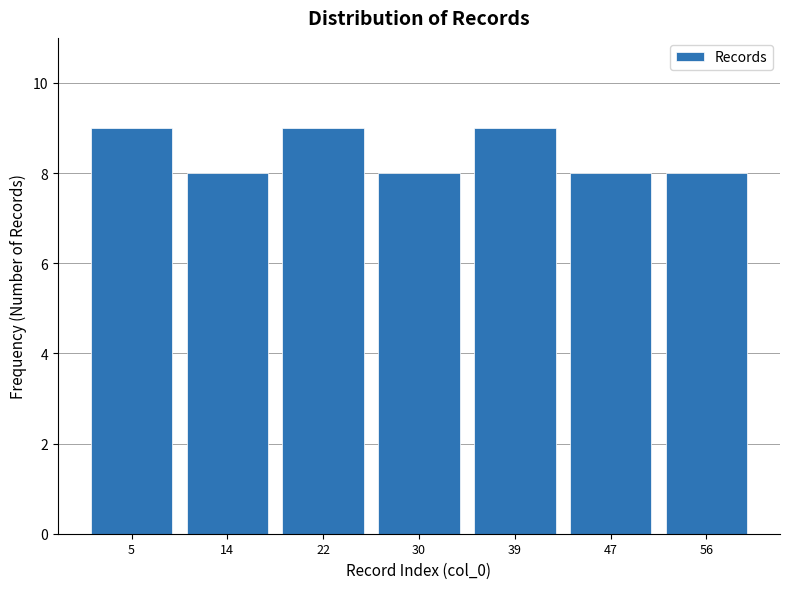

Reading left to right, transcribe this chart: for each bar, give the range it covers on the x-axis and its height. Neither the bar edges nor the heights are printed on the chart, so give them approximately, as read against the axes.

1 to 9: 9
9 to 18: 8
18 to 26: 9
26 to 35: 8
35 to 43: 9
43 to 52: 8
52 to 60: 8